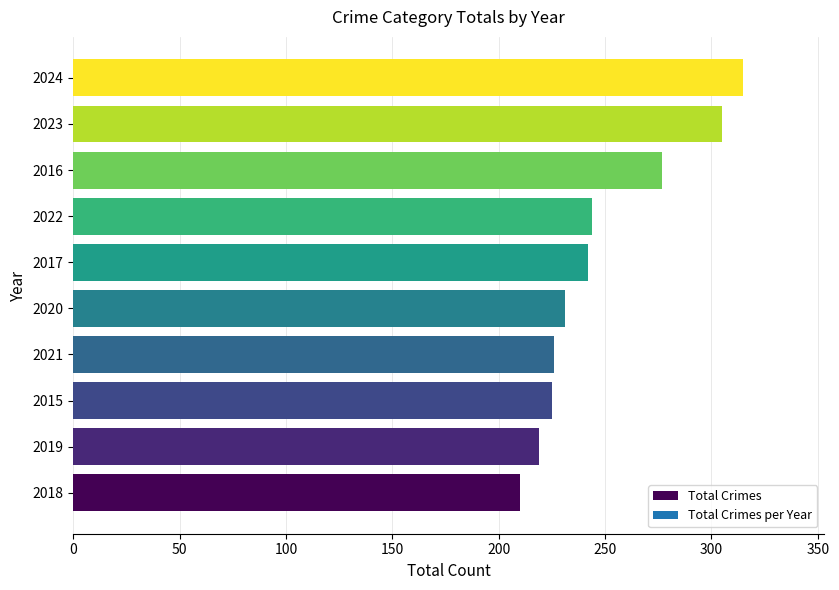

True or false: the data shows 231 at 2020.

True